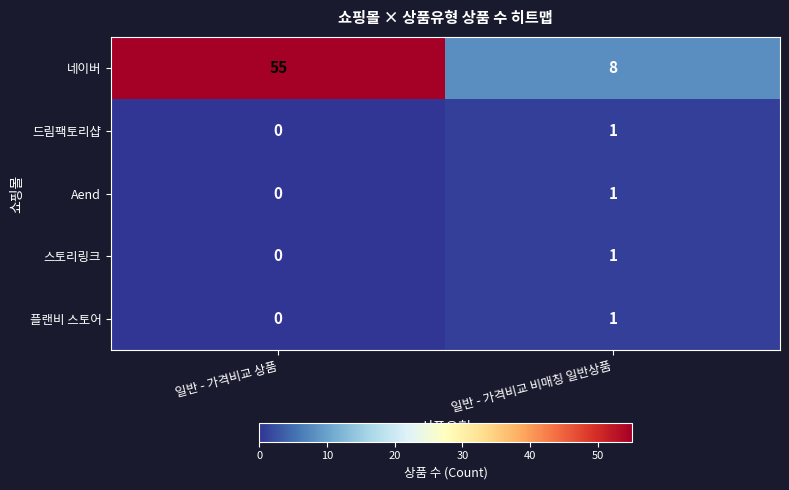

Which category has the highest value across all series?

일반 - 가격비교 상품